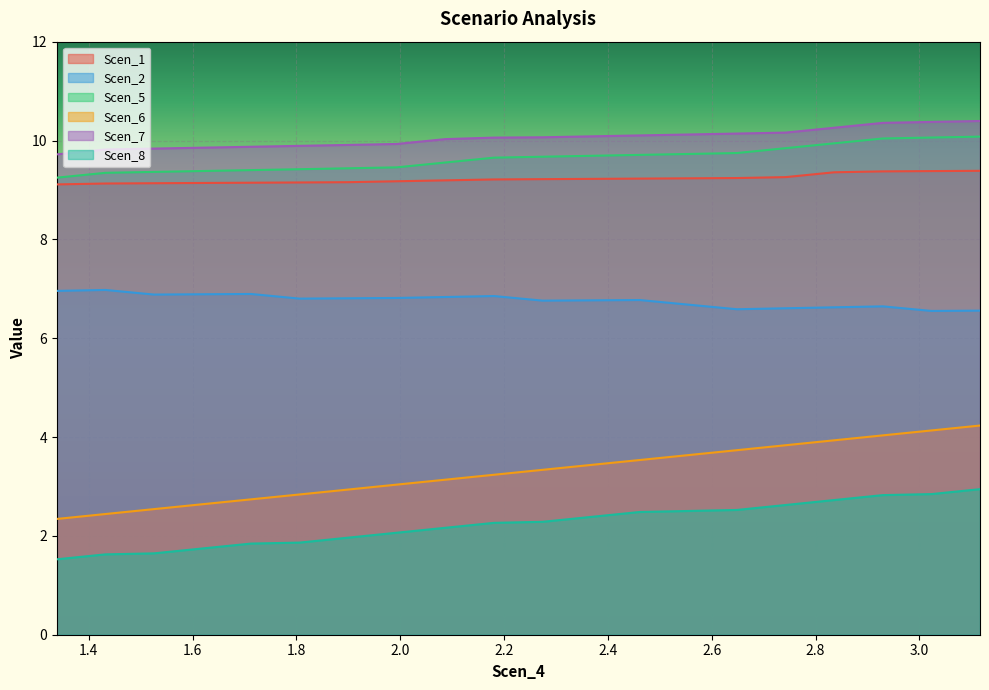

What are all the series names shown in the legend?

Scen_1, Scen_2, Scen_5, Scen_6, Scen_7, Scen_8